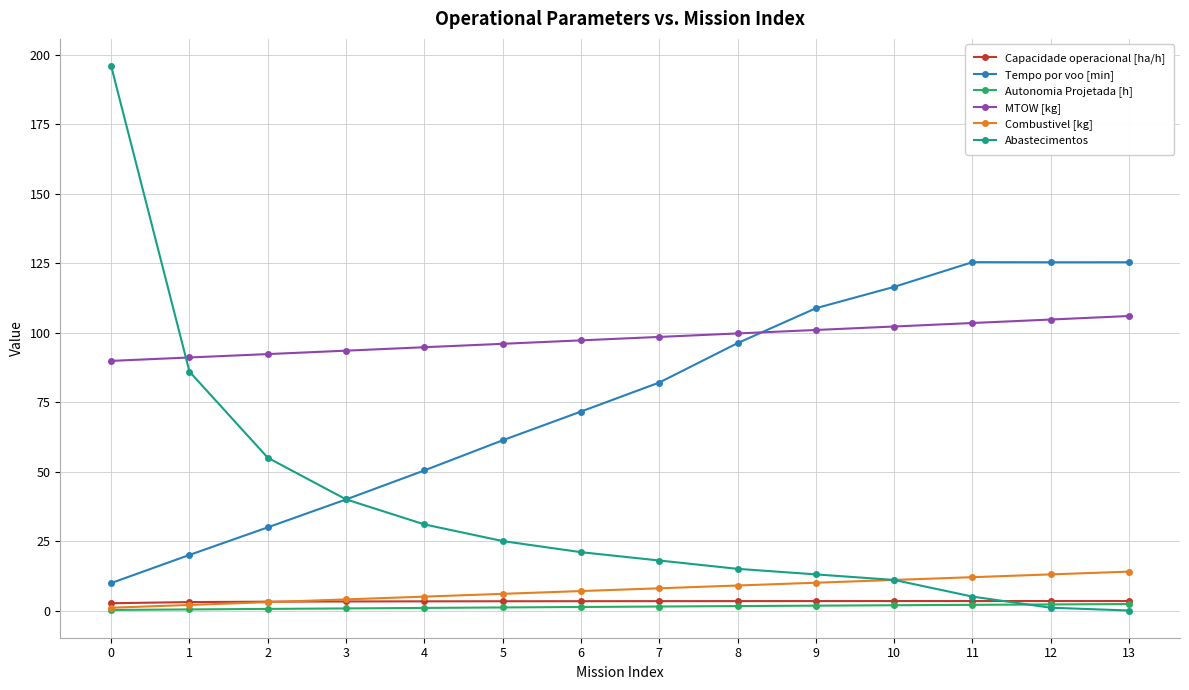

Read the Autonomia Projetada [h] value at 8.

1.6